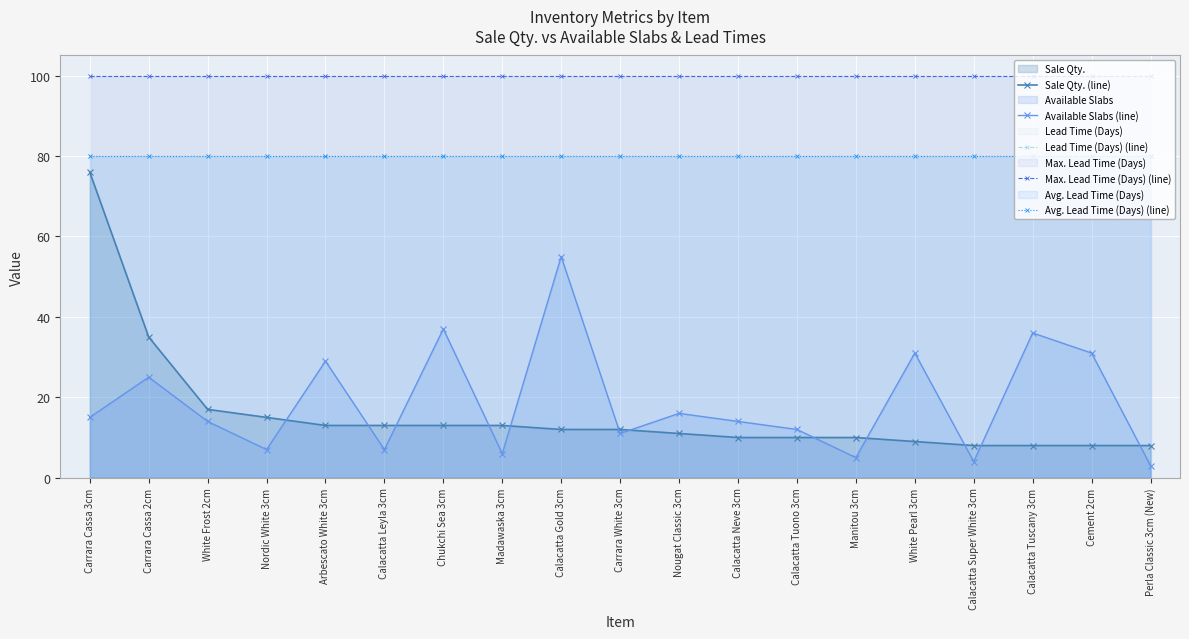

What is the difference between the highest and lowest values at Nordic White 3cm?

93